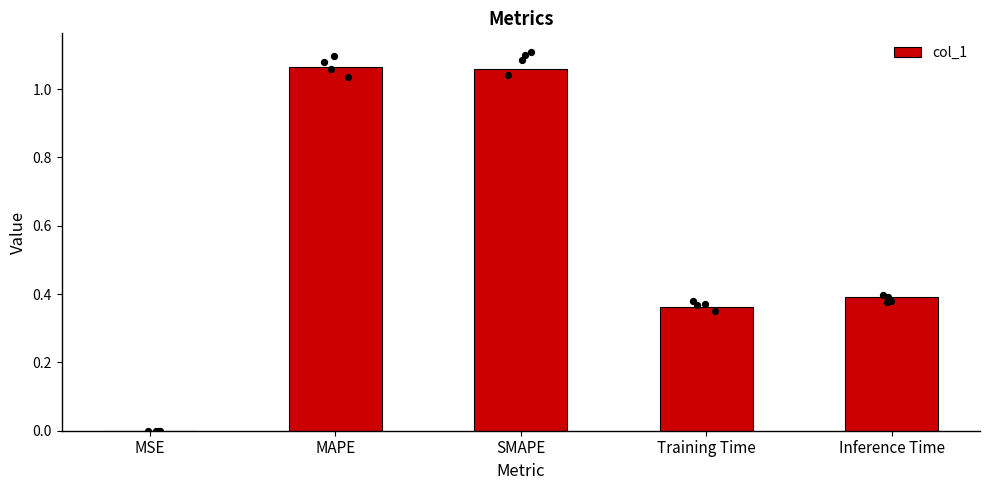

What is the change in value from SMAPE to Inference Time?

-0.7